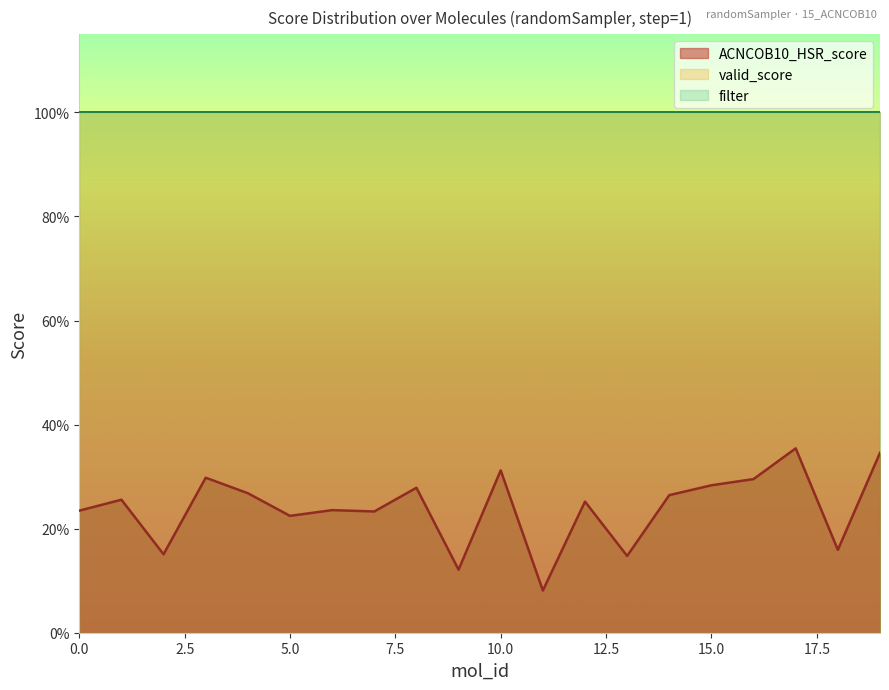

Is it true that ACNCOB10_HSR_score equals 0.5 at 17?

False